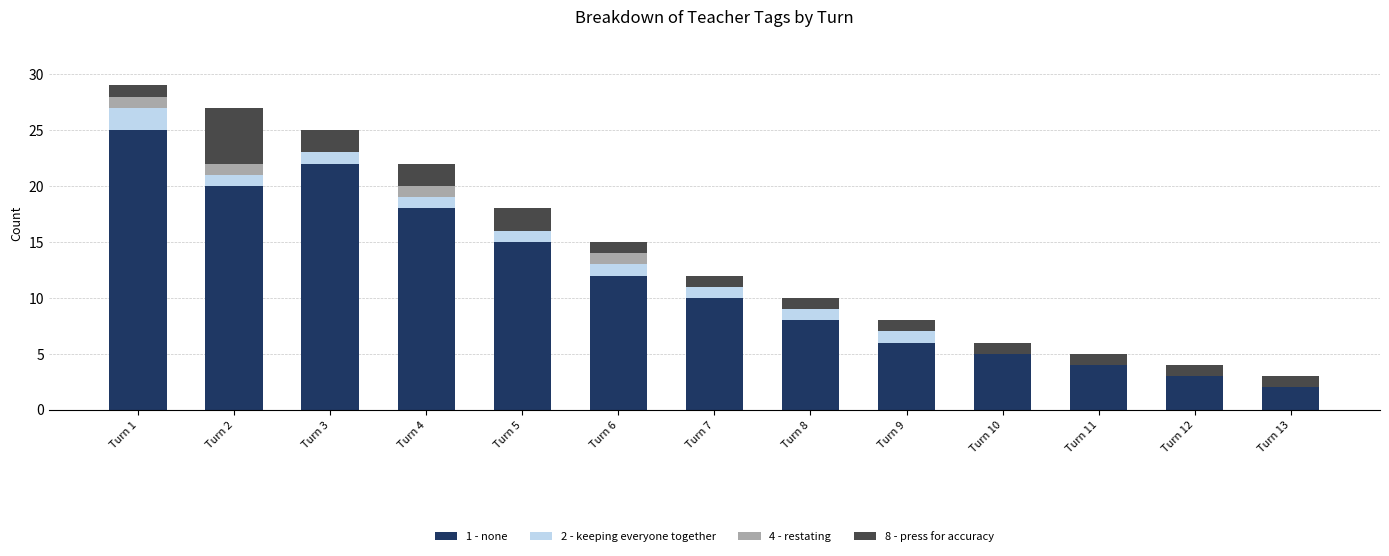

At which label does 1 - none reach its peak?

Turn 1